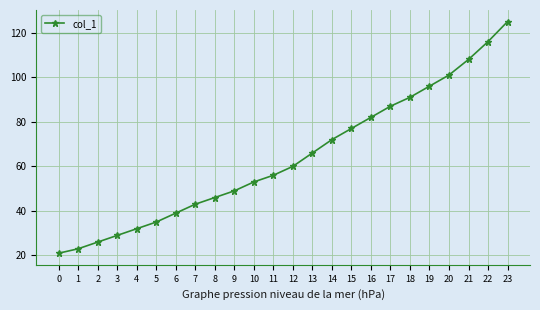

Reading right to left, what are all the values shown in this chart?

125	116	108	101	96	91	87	82	77	72	66	60	56	53	49	46	43	39	35	32	29	26	23	21